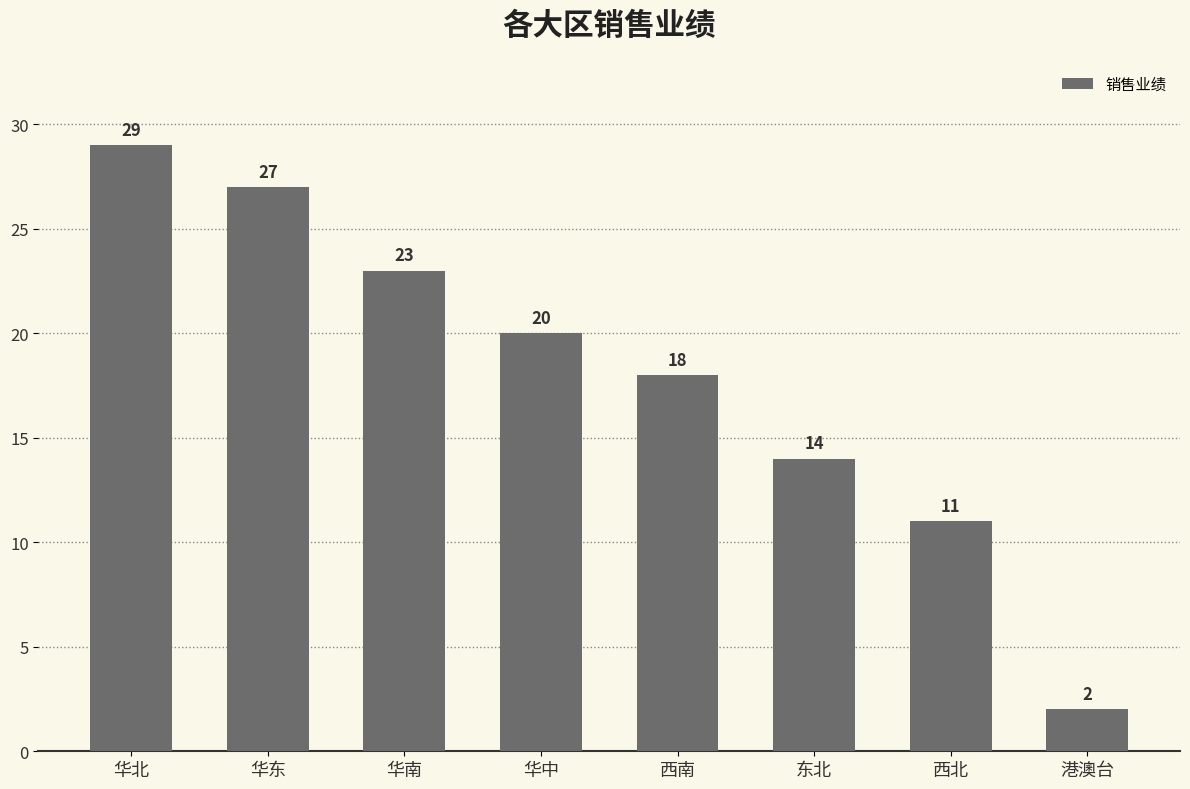

Reading left to right, extract all data points from this chart.

华北=29	华东=27	华南=23	华中=20	西南=18	东北=14	西北=11	港澳台=2